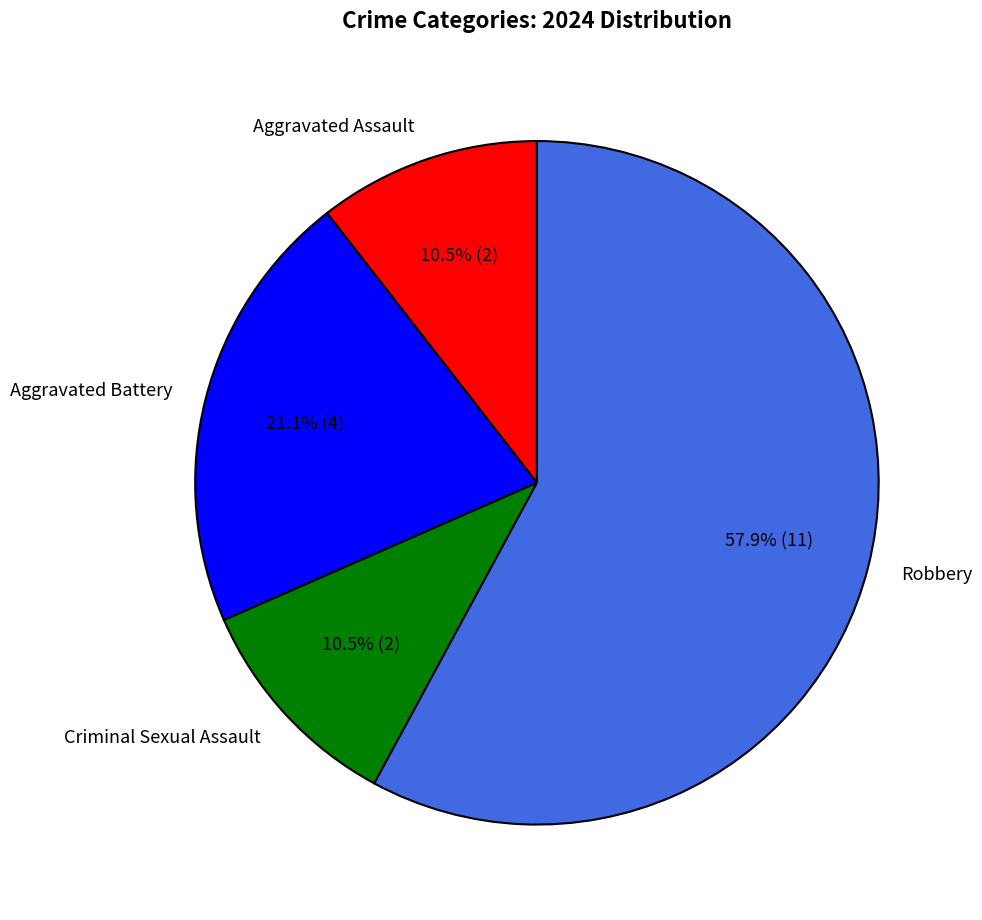

Count the number of slices in the pie.

4